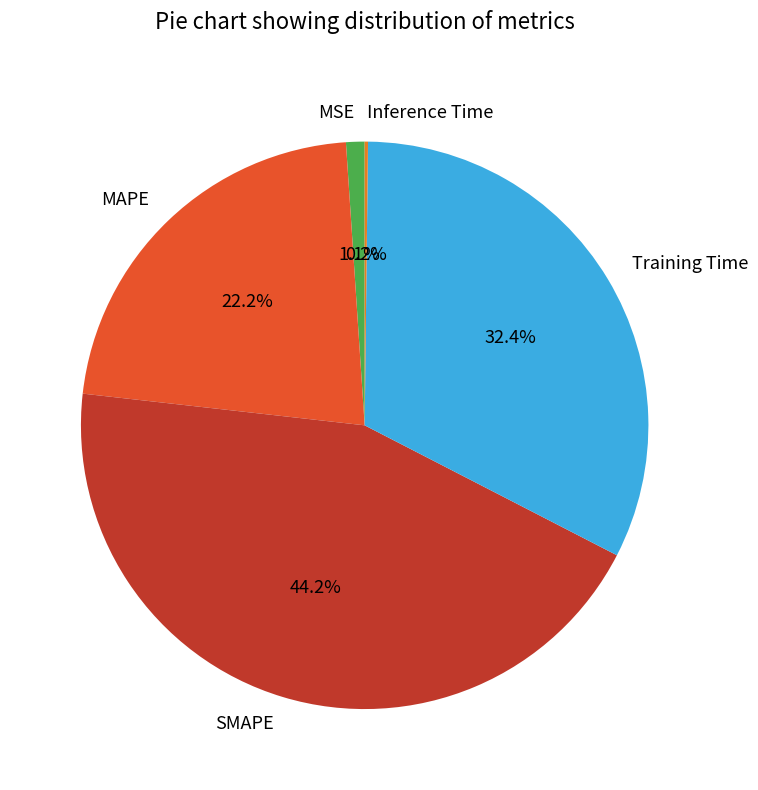

Is MAPE the majority of the pie?

No